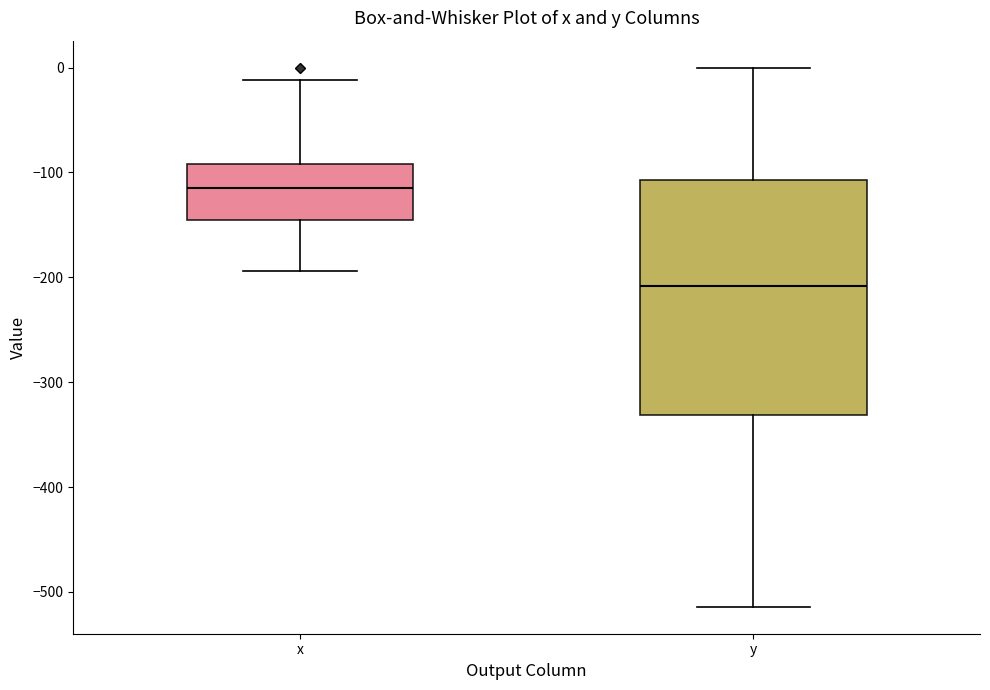

Comparing the boxes themselves (not the whiskers), which one is the tallest?

y